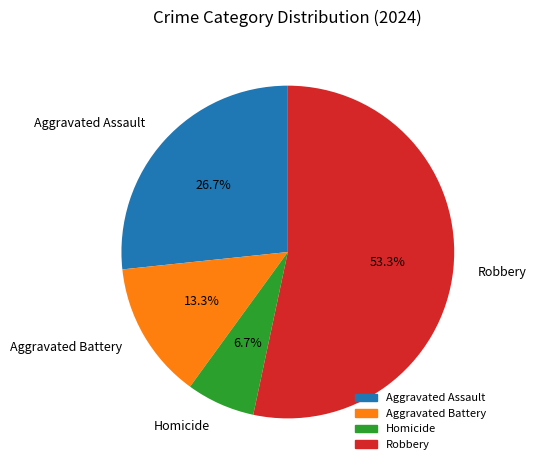

Rank the categories by value from highest to lowest.

Robbery, Aggravated Assault, Aggravated Battery, Homicide